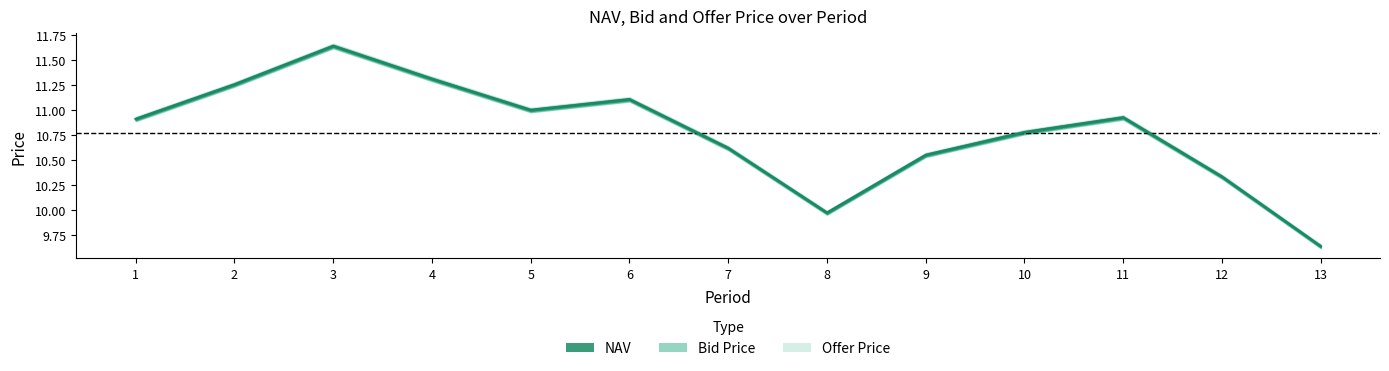

At how many categories does at least one series exceed 10?

11